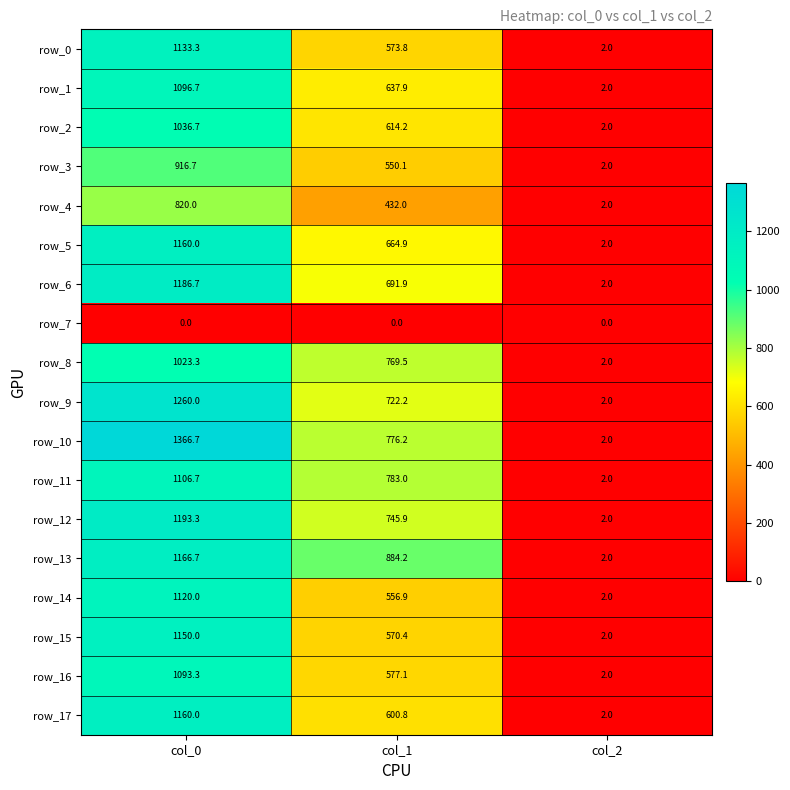

Which series has the largest total across all categories?

row_10